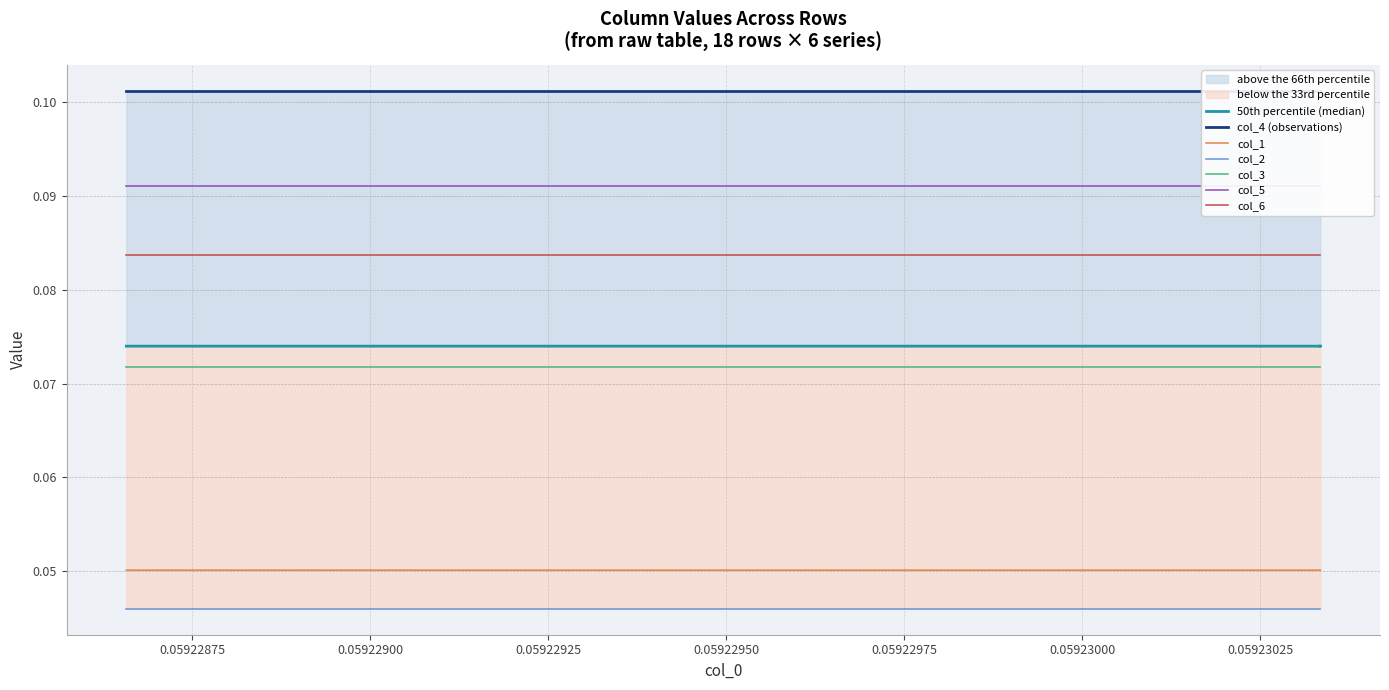

Which category has the lowest value across all series?

0.05922900